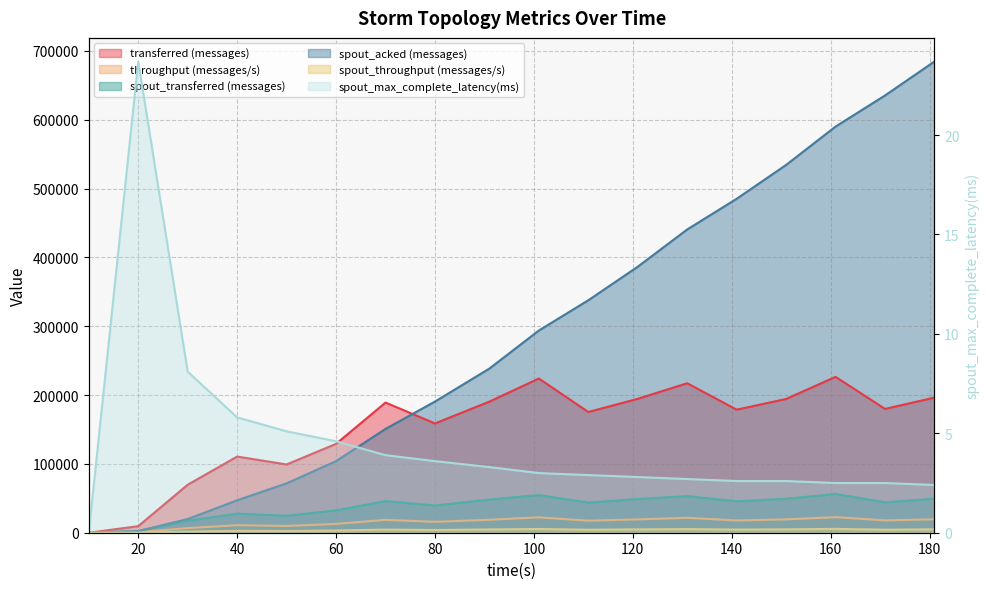

Between 151 and 161, which series saw the biggest shift?

spout_acked (messages)